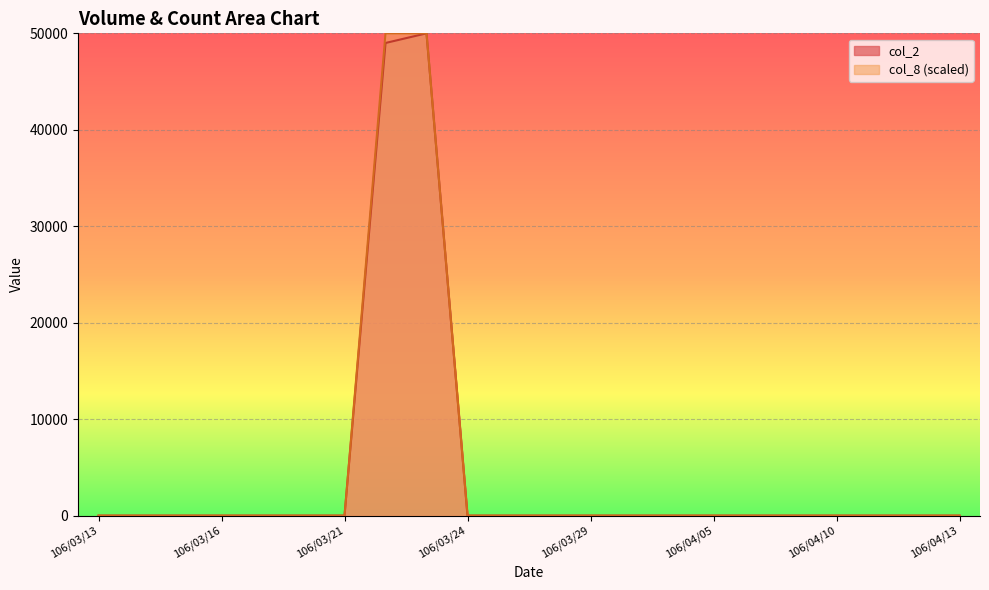

Which series changed the most between 106/03/28 and 106/04/12?

col_2